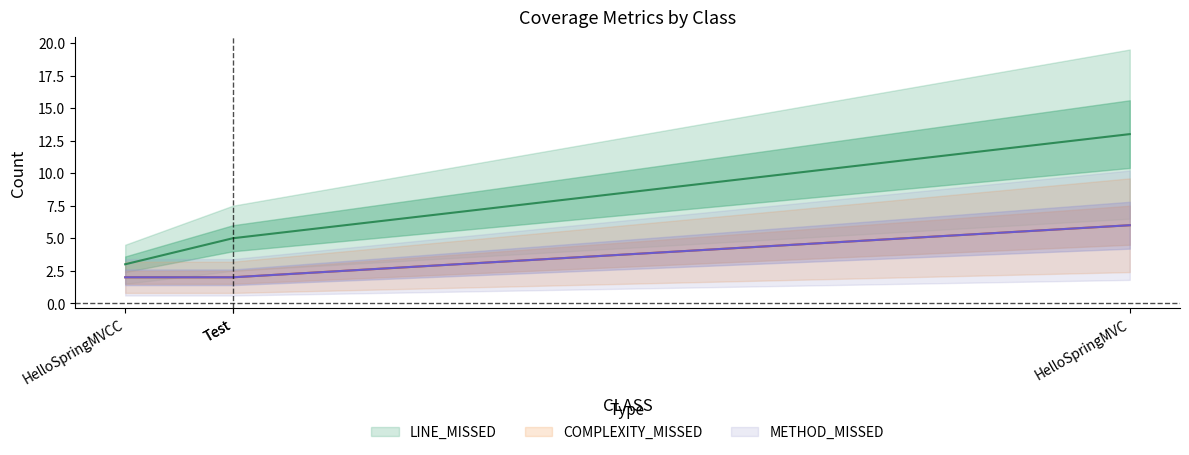

Which category has the highest value across all series?

HelloSpringMVC